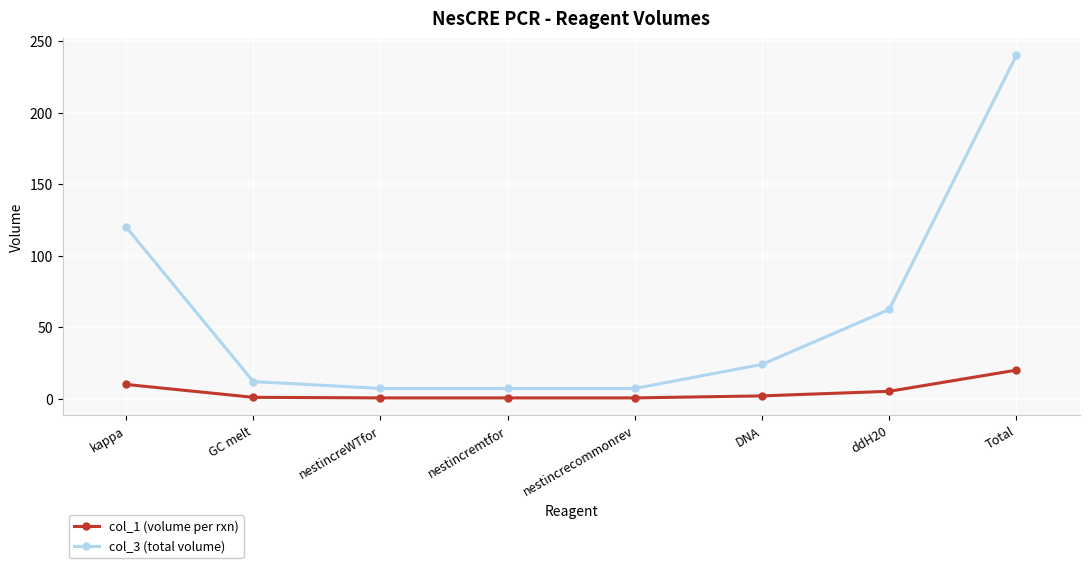

At how many categories does at least one series exceed 20?

4